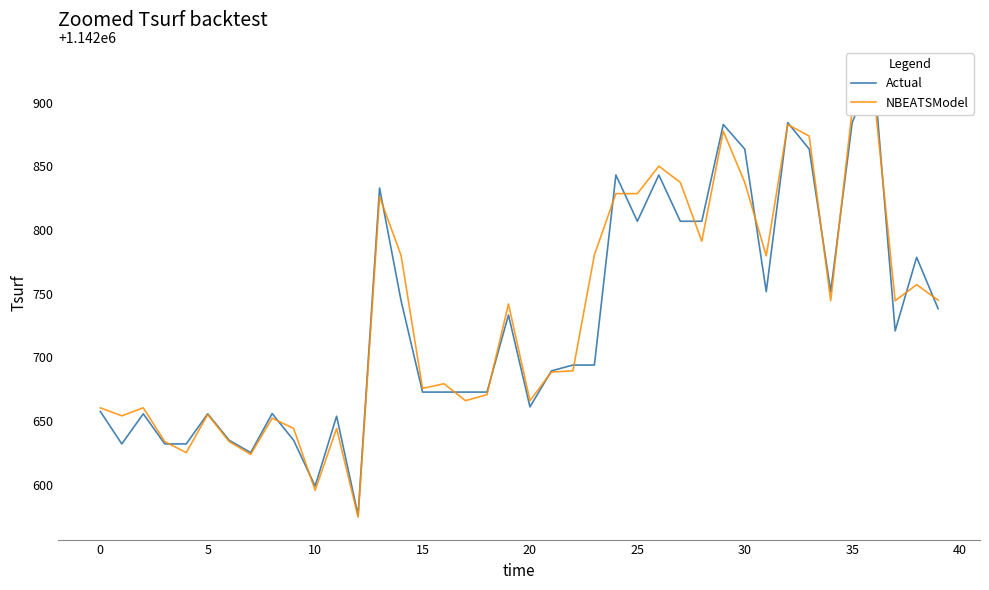

What is the sum of all Actual values?

45709139.2